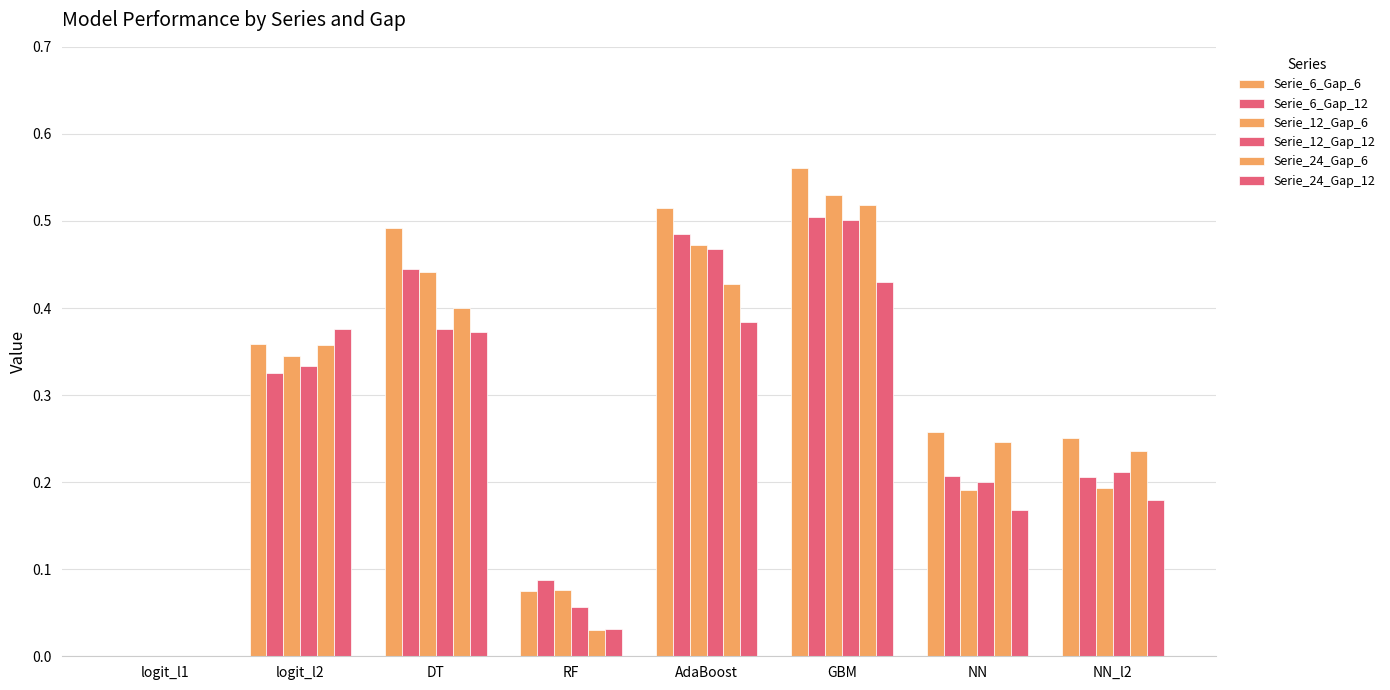

How many data points does each series have?

8